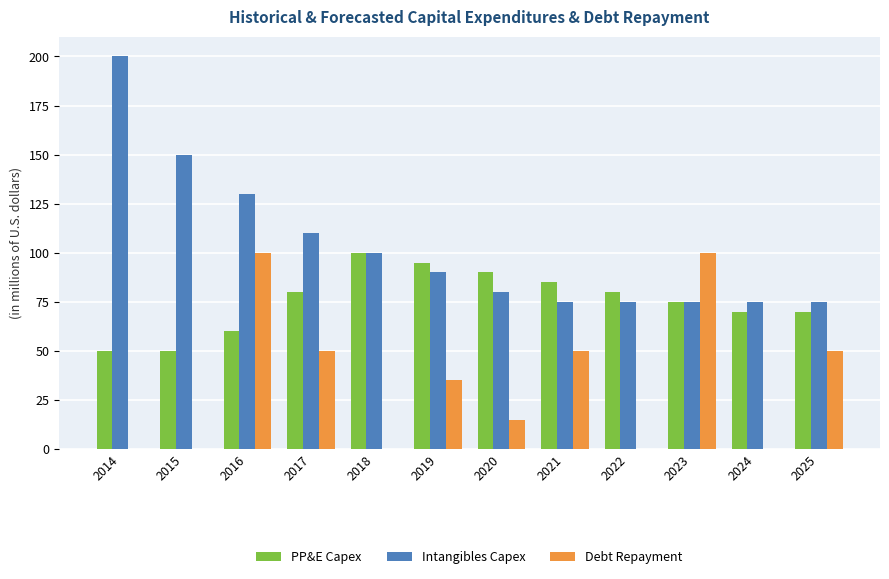

What is the average value of the Debt Repayment series?

33